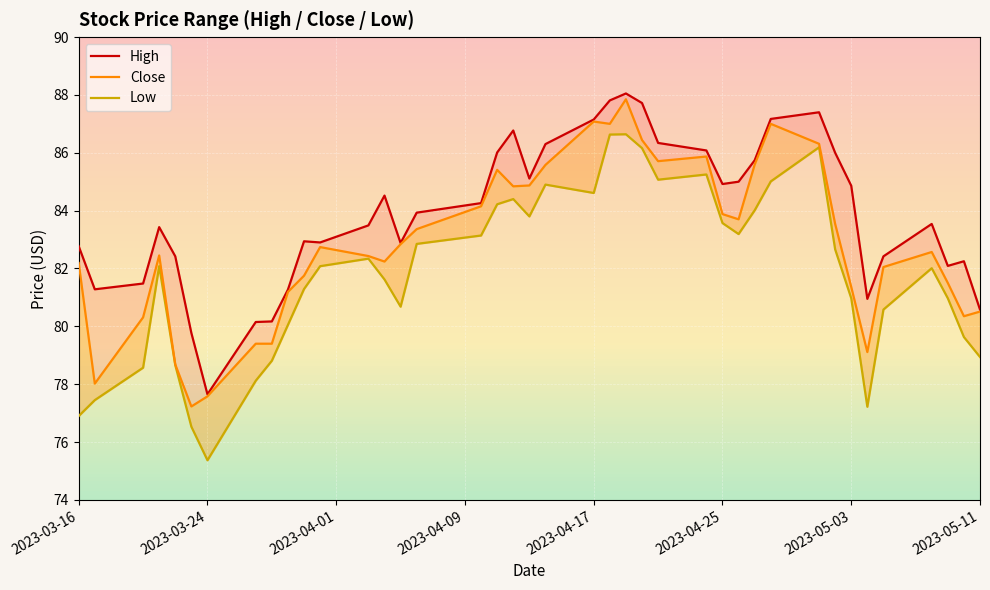

How many values in the Close series exceed 82?

26